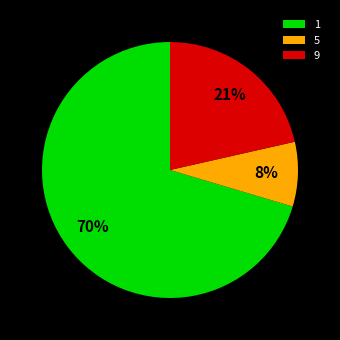

To the nearest percent, what percentage of the pie is 5?

8%